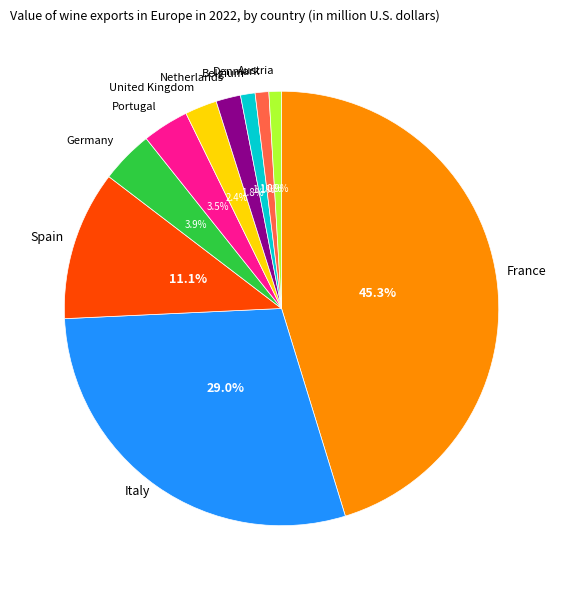

Does any single category account for the majority?

No